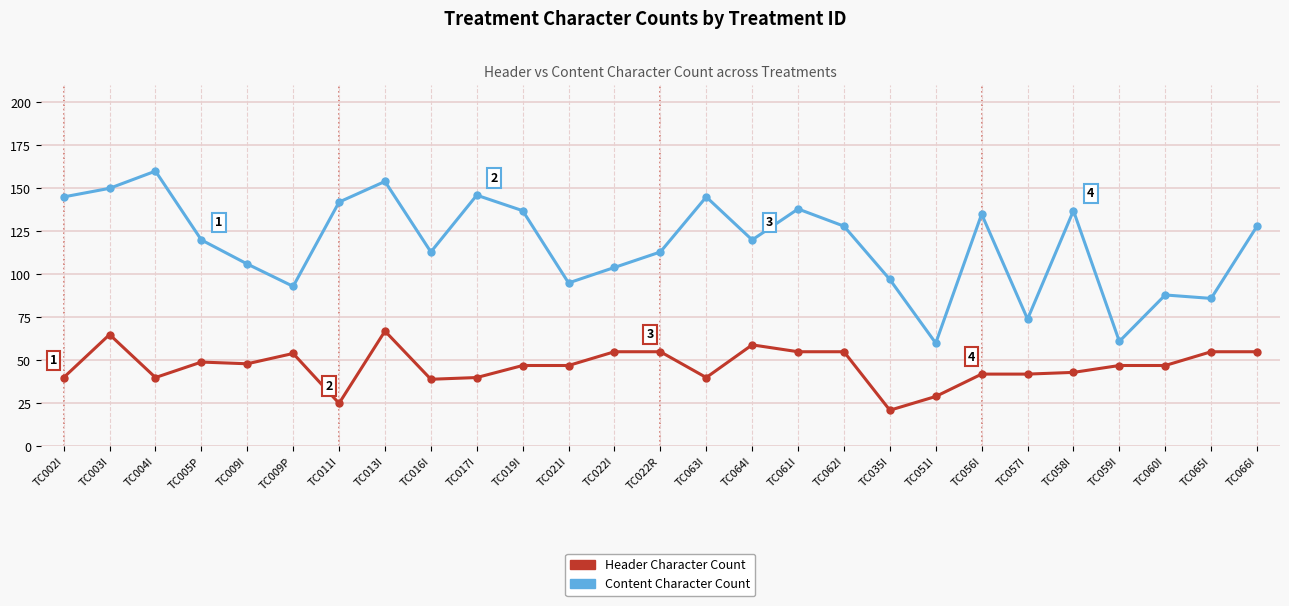

At which label does Content Character Count reach its peak?

TC004I